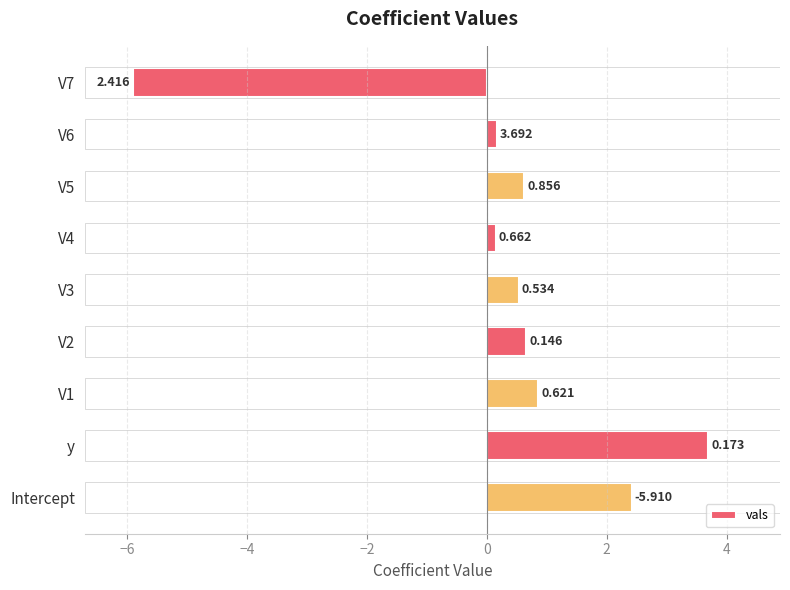

What is the difference between the second highest and second lowest values?

2.3